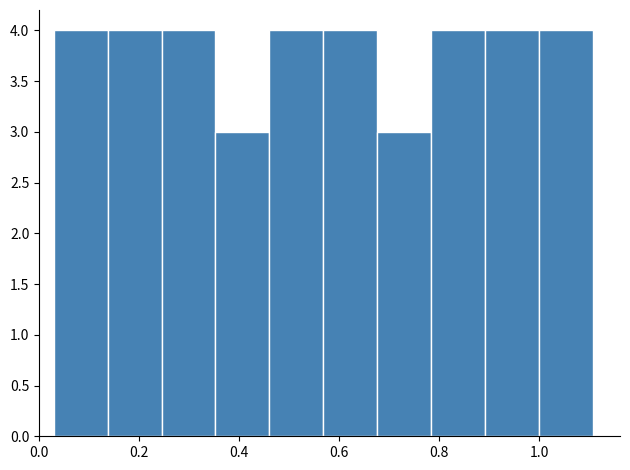

How tall is the bar that spans 0.78 to 0.90 on the x-axis? Neither the bar edges nor the heights are printed on the chart, so give them approximately, as read against the axes.

4